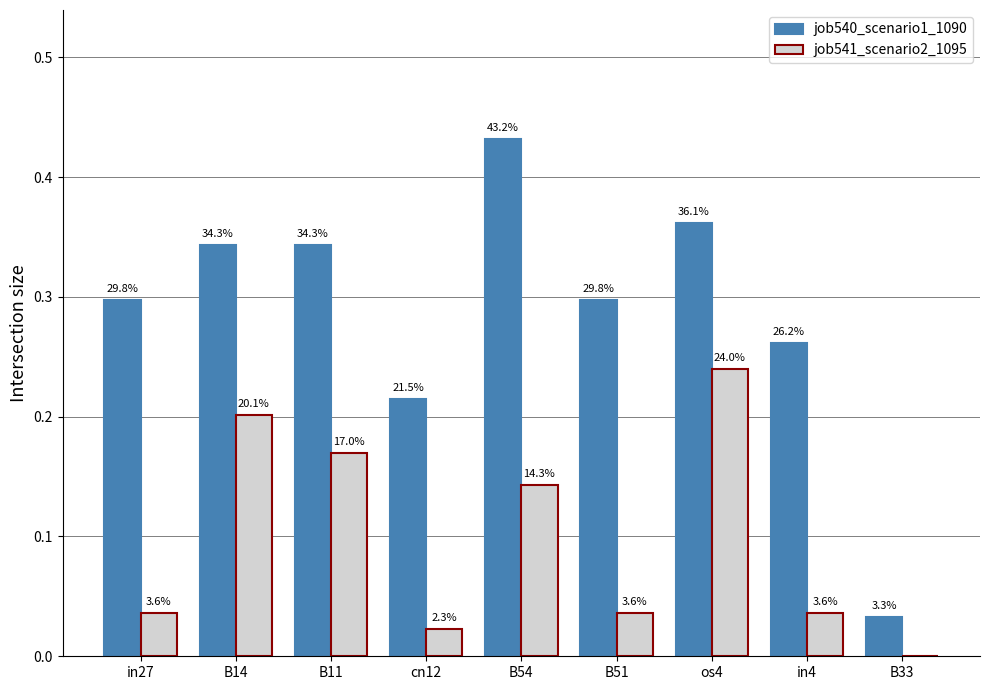

How many groups of bars are there?

9